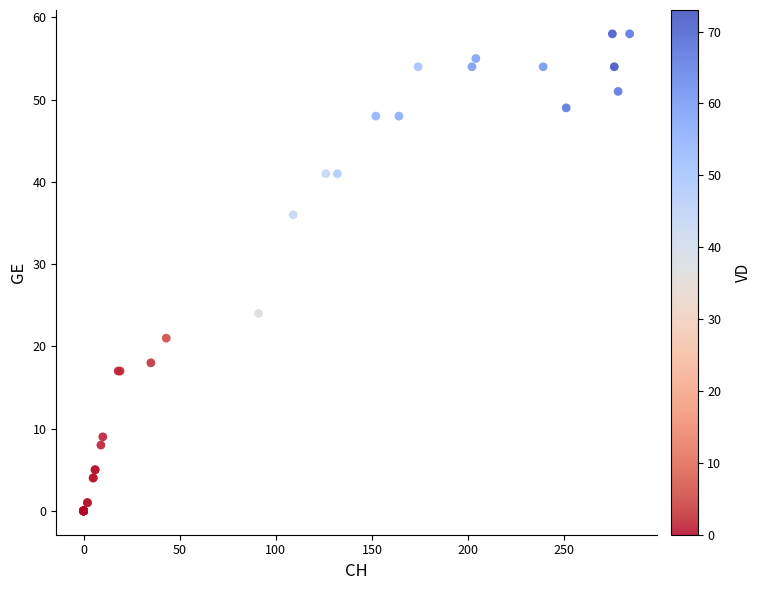

What Y value in the scatter plot is closest to 29?

24